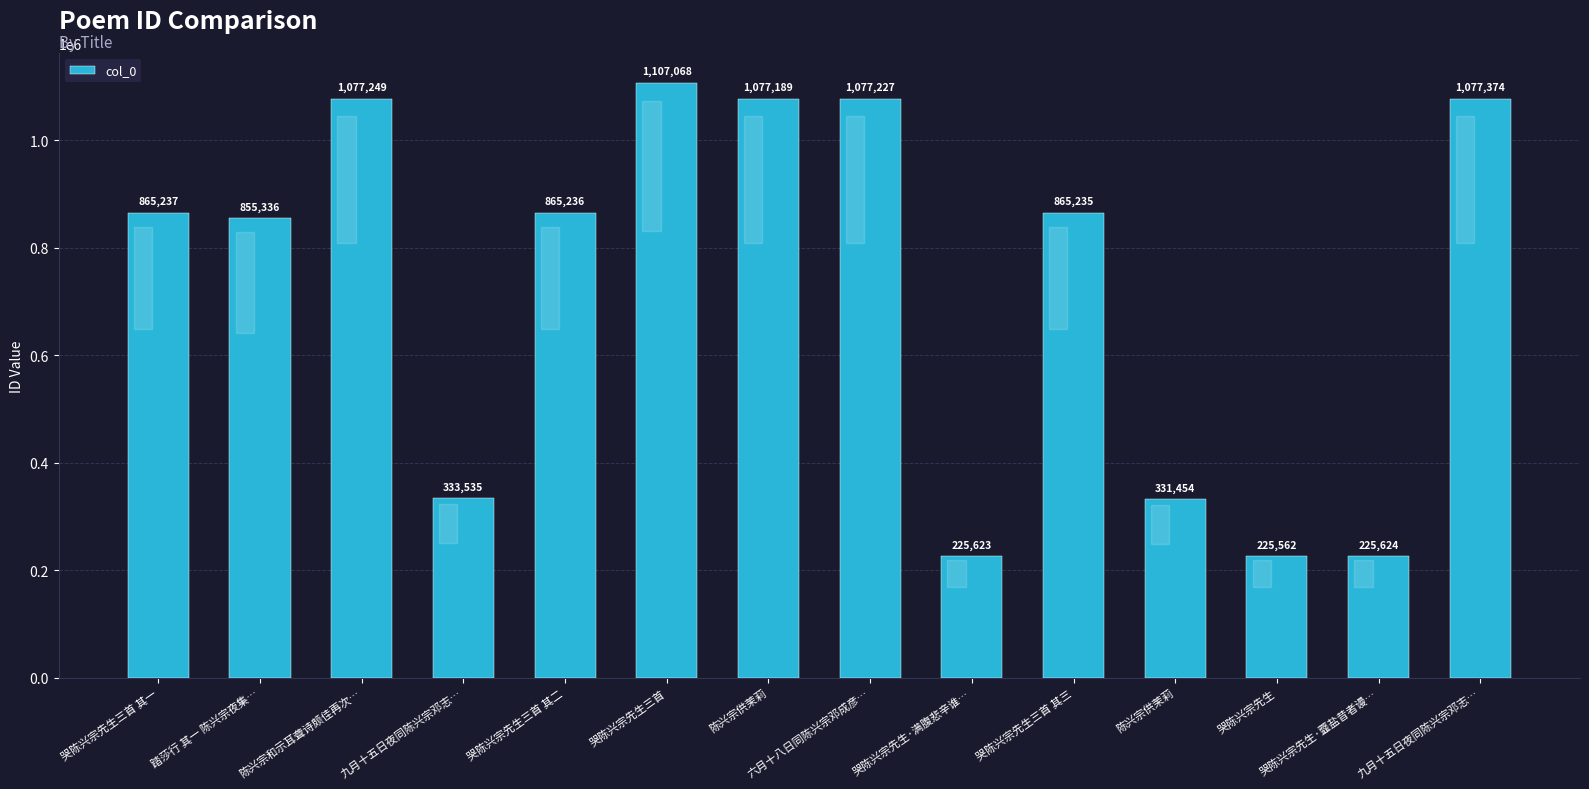

How many bars are there in total?

14